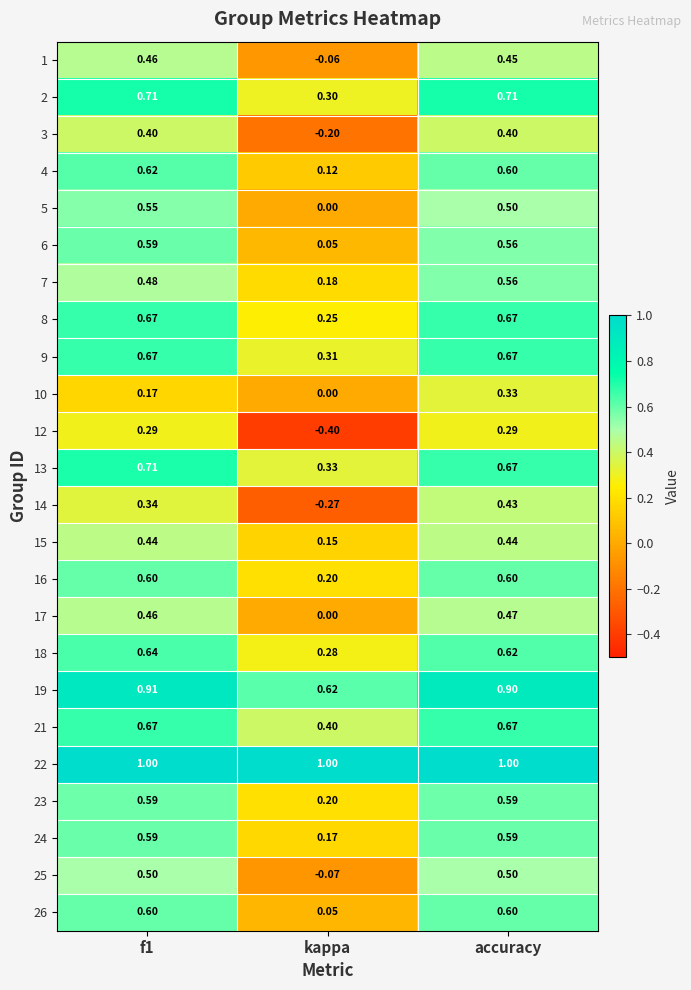

At which label does 16 reach its minimum?

kappa